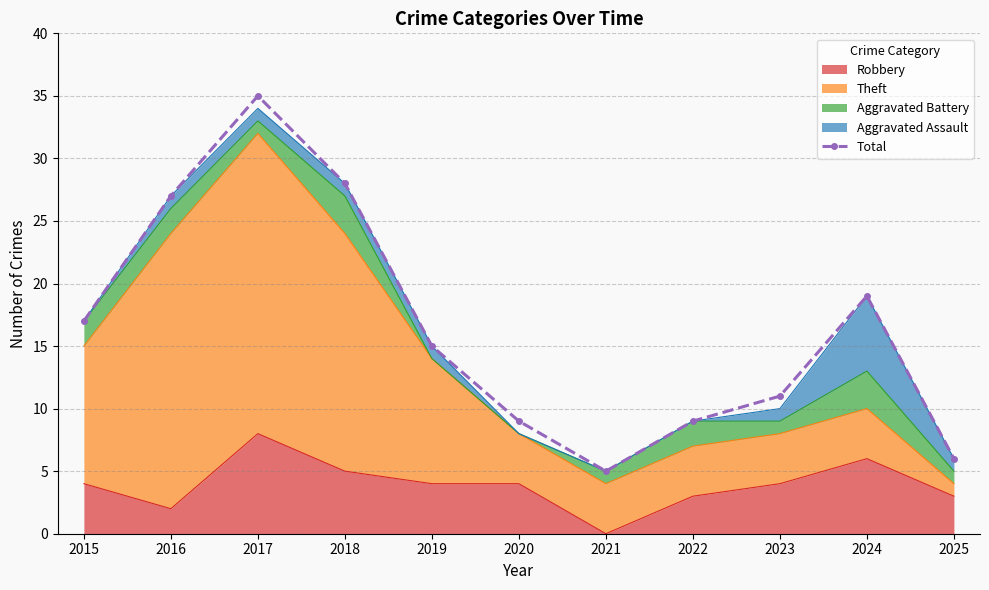

What is the minimum value shown in the chart?

5